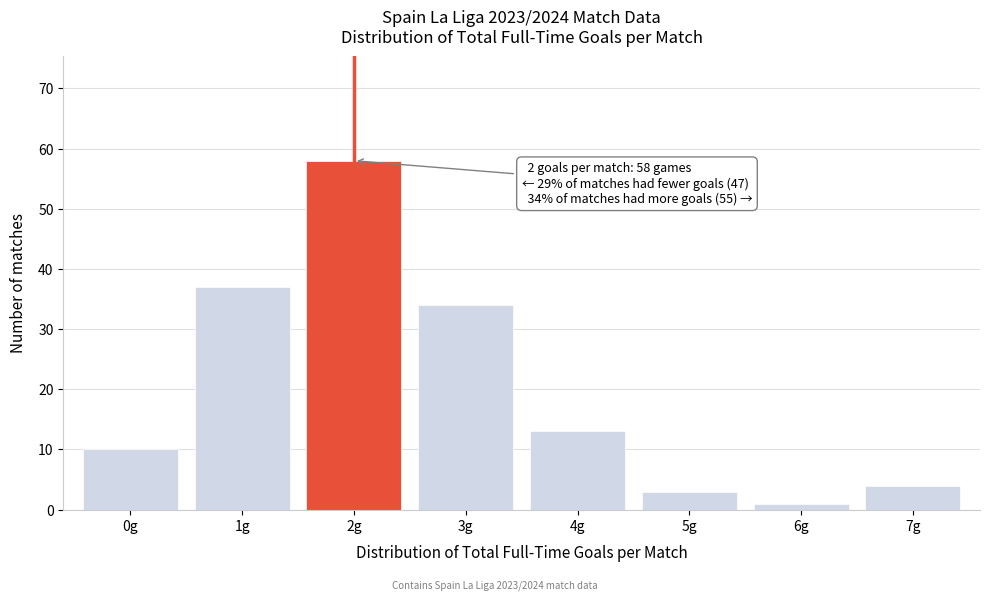

Reading right to left, transcribe all the data shown in this chart.

4	1	3	13	34	58	37	10